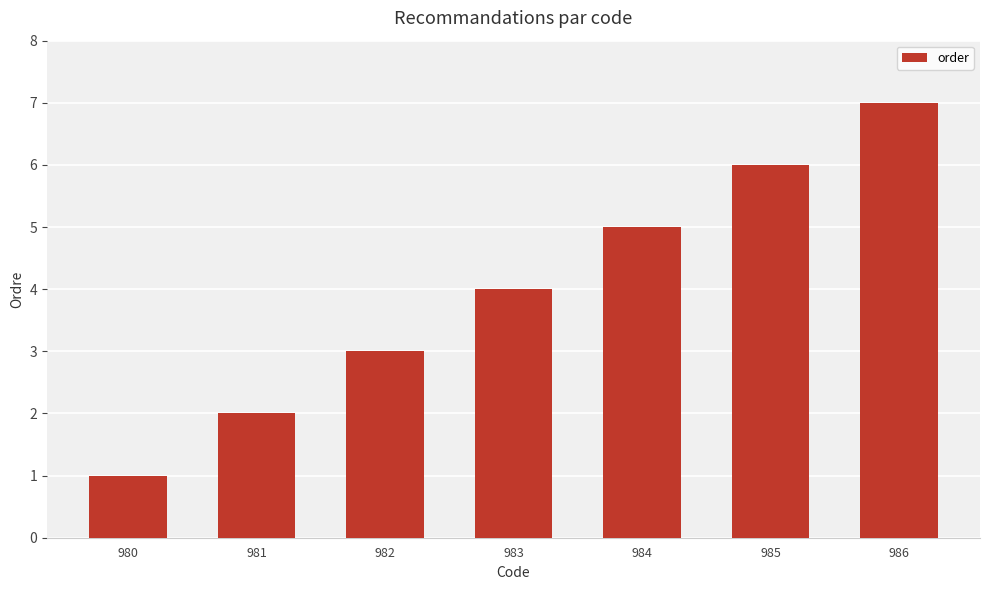

How many values are below 4?

3